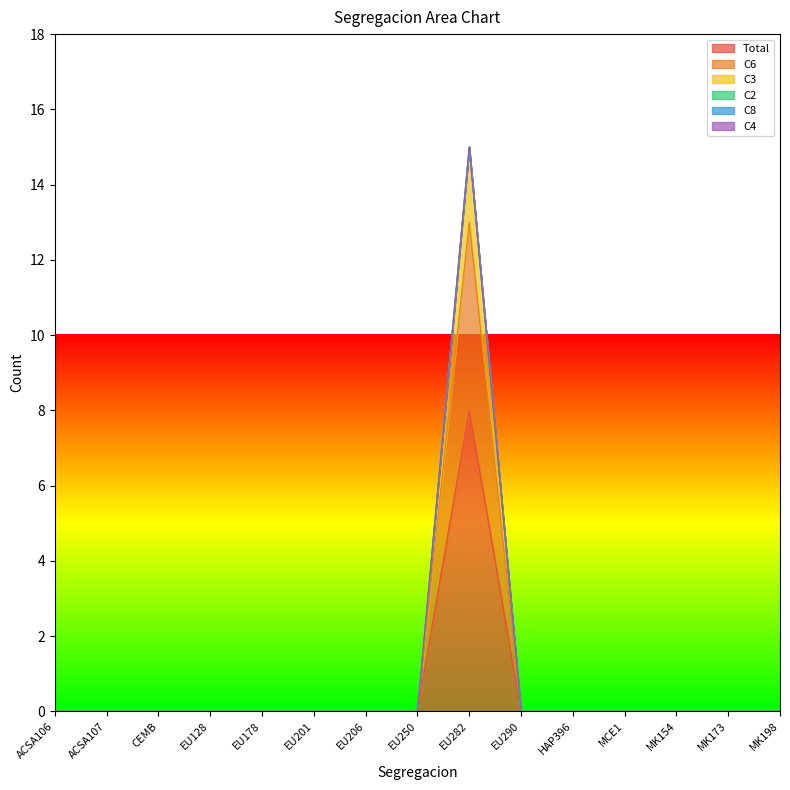

Is it true that Total equals -5 at ACSA107?

False